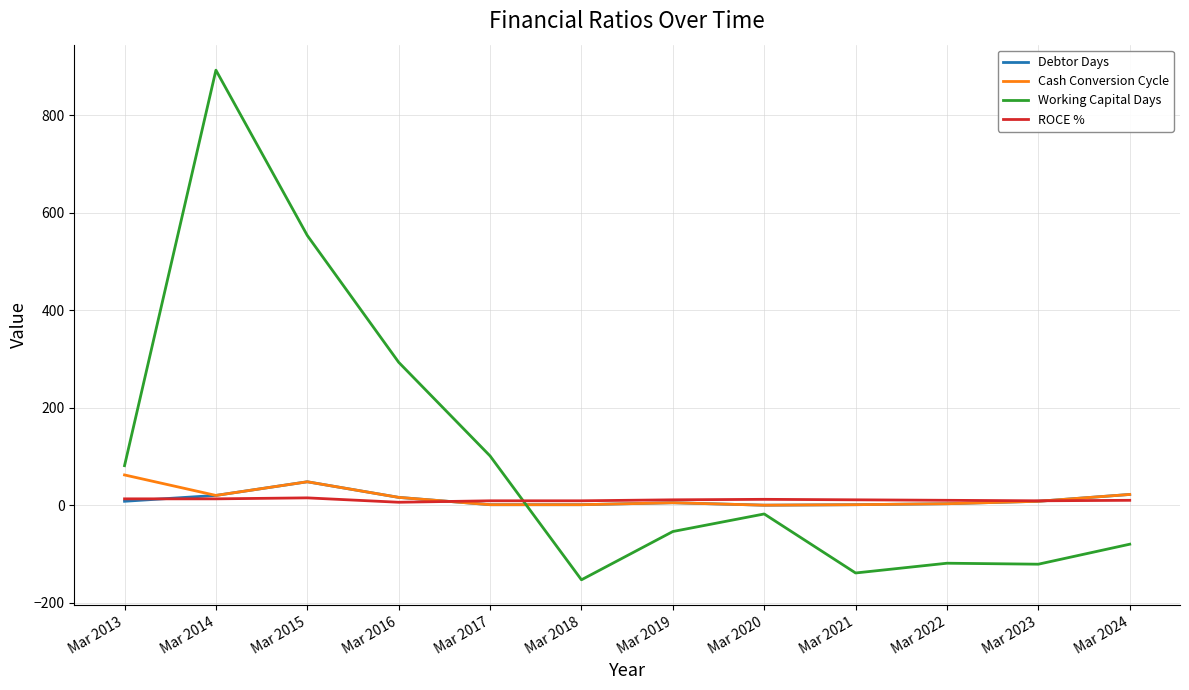

Between Mar 2017 and Mar 2020, which series saw the biggest shift?

Working Capital Days